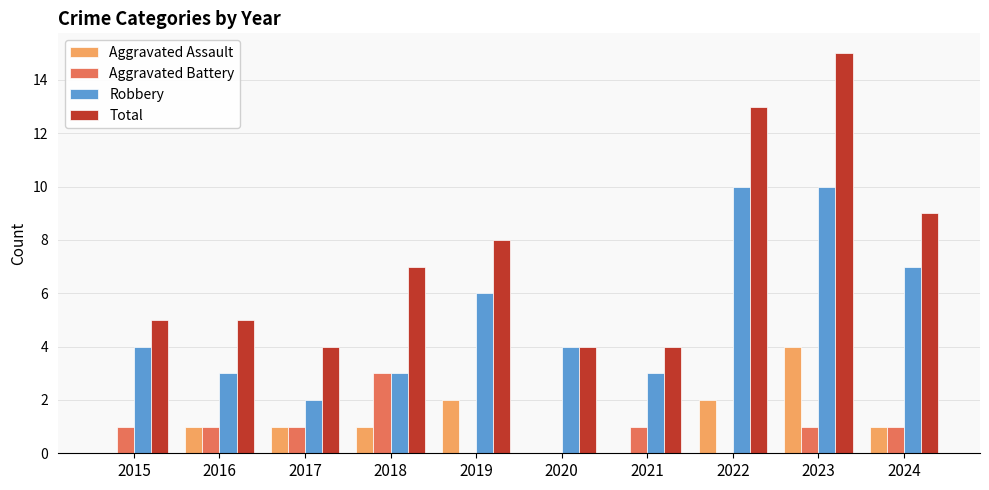

Reading left to right, list all the values displayed in this chart.

Aggravated Assault: 0	1	1	1	2	0	0	2	4	1
Aggravated Battery: 1	1	1	3	0	0	1	0	1	1
Robbery: 4	3	2	3	6	4	3	10	10	7
Total: 5	5	4	7	8	4	4	13	15	9